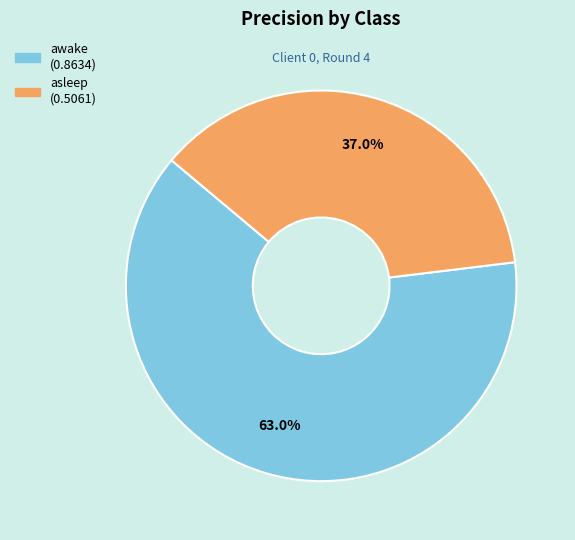

Rank the categories by value from highest to lowest.

awake, asleep